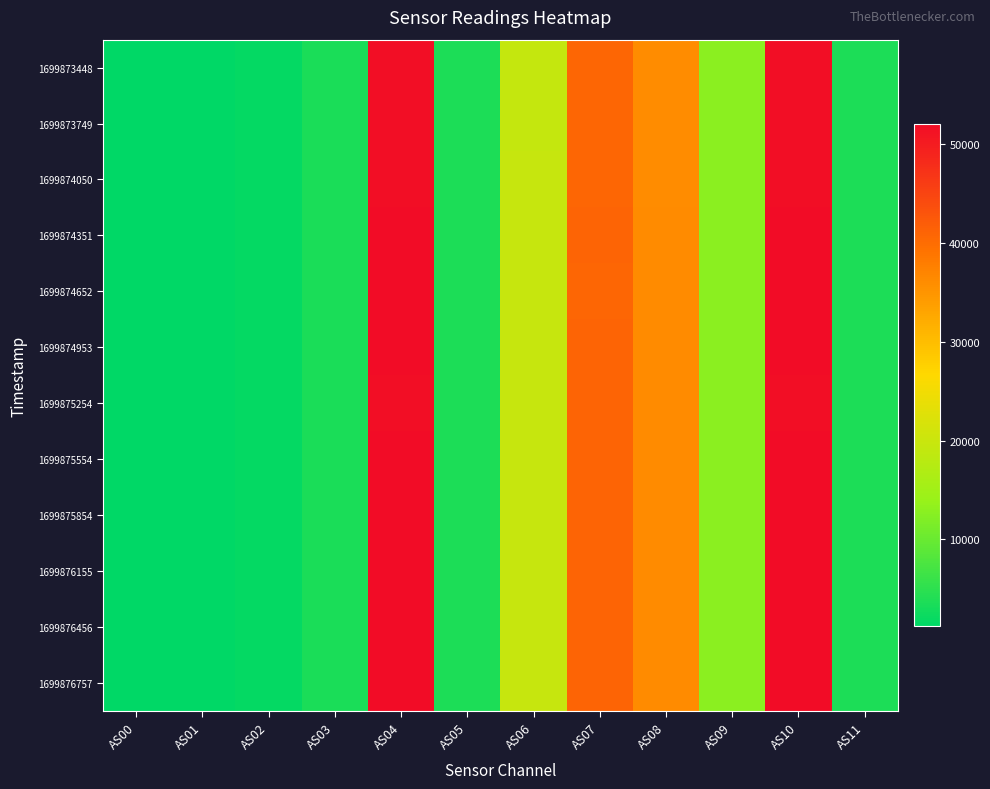

Rank the series at AS11 from highest to lowest value.

1699876155, 1699876757, 1699874351, 1699874953, 1699875854, 1699876456, 1699875554, 1699874652, 1699874050, 1699873749, 1699875254, 1699873448